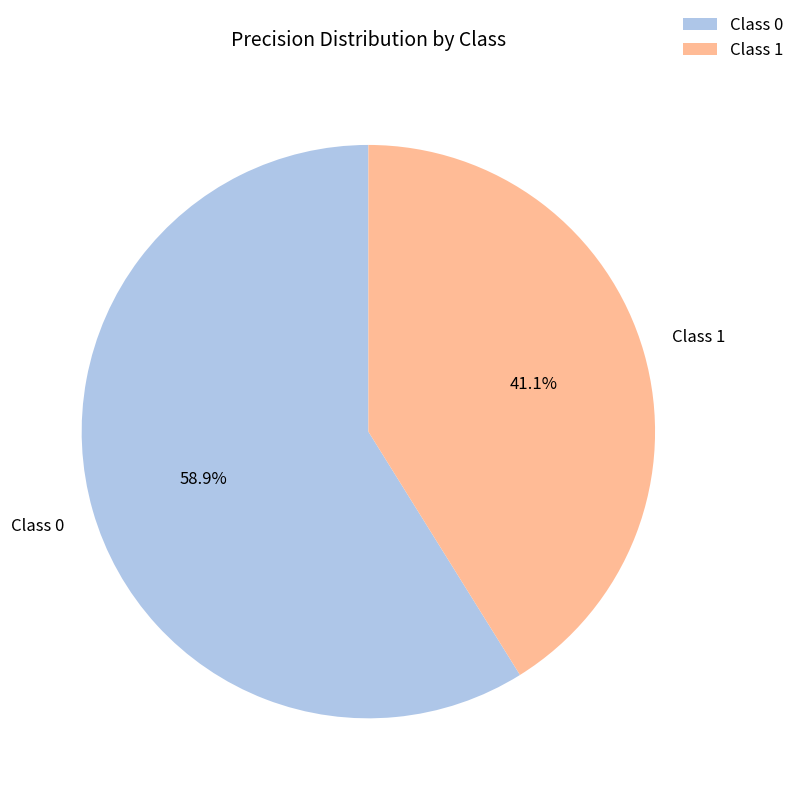

What percentage is NOT represented by Class 0?

41.1%